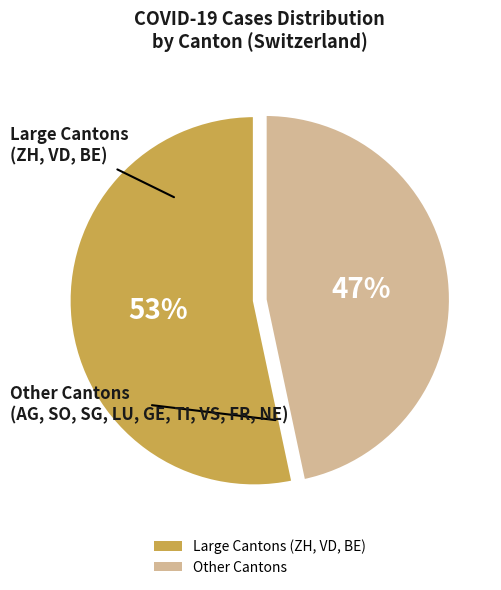

Rank the categories by value from highest to lowest.

Large Cantons (ZH, VD, BE), Other Cantons